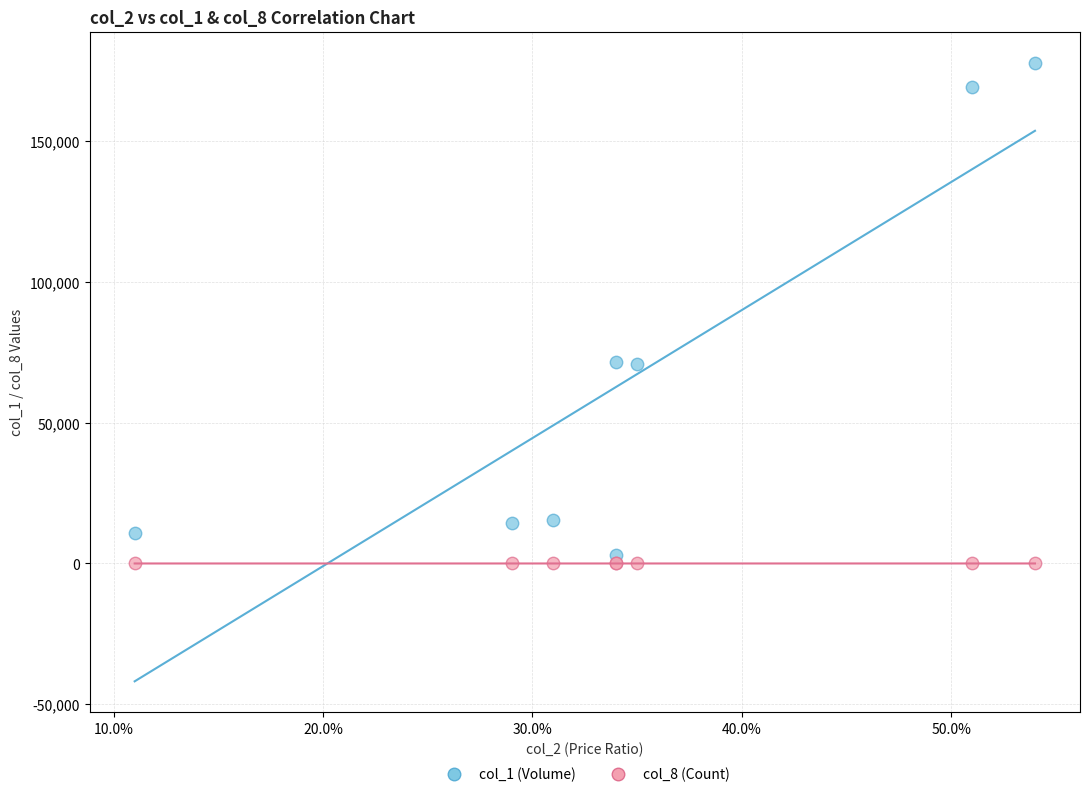

Which series reaches the maximum Y coordinate?

col_1 (Volume)